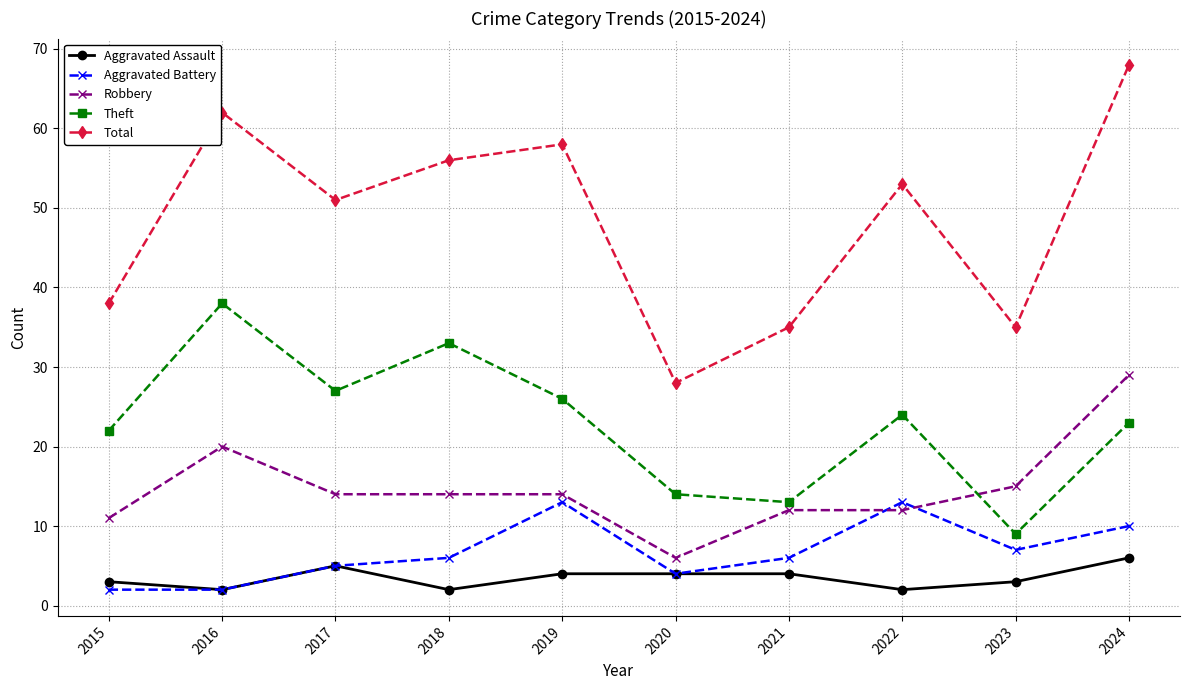

True or false: Aggravated Assault and Total cross at least once.

False